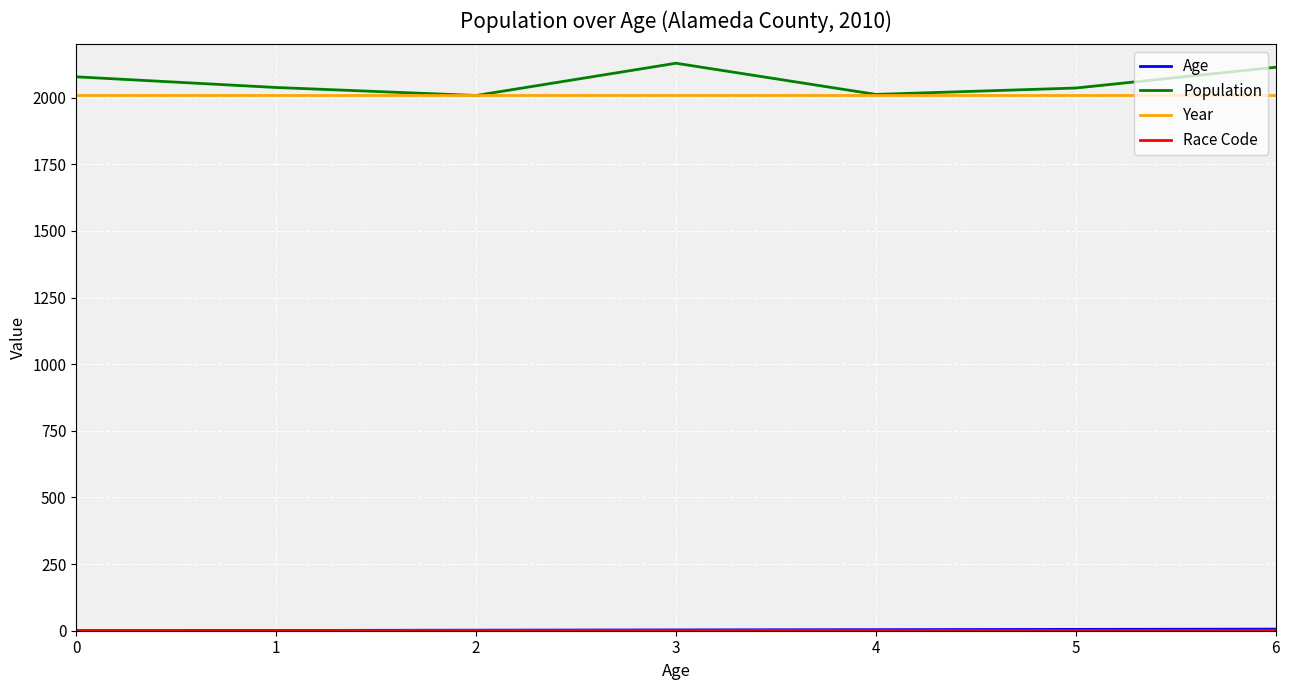

The value of Year at 0 is 2820. True or false?

False